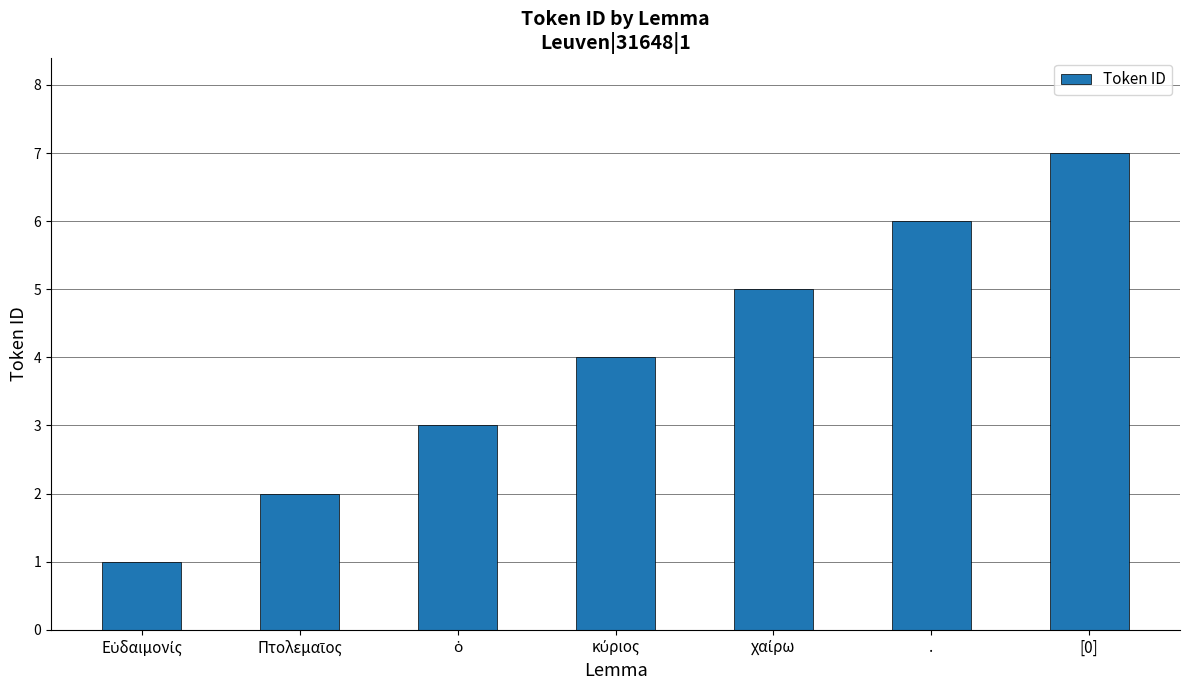

Is it true that the value at . is 10?

False